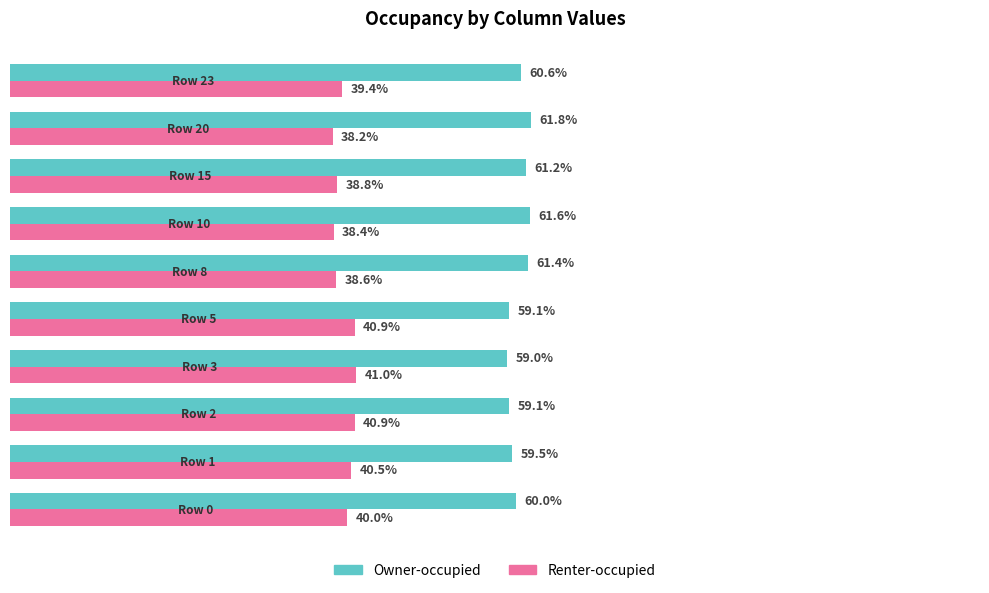

At Row 23, list the series in order from largest to smallest.

Owner-occupied, Renter-occupied